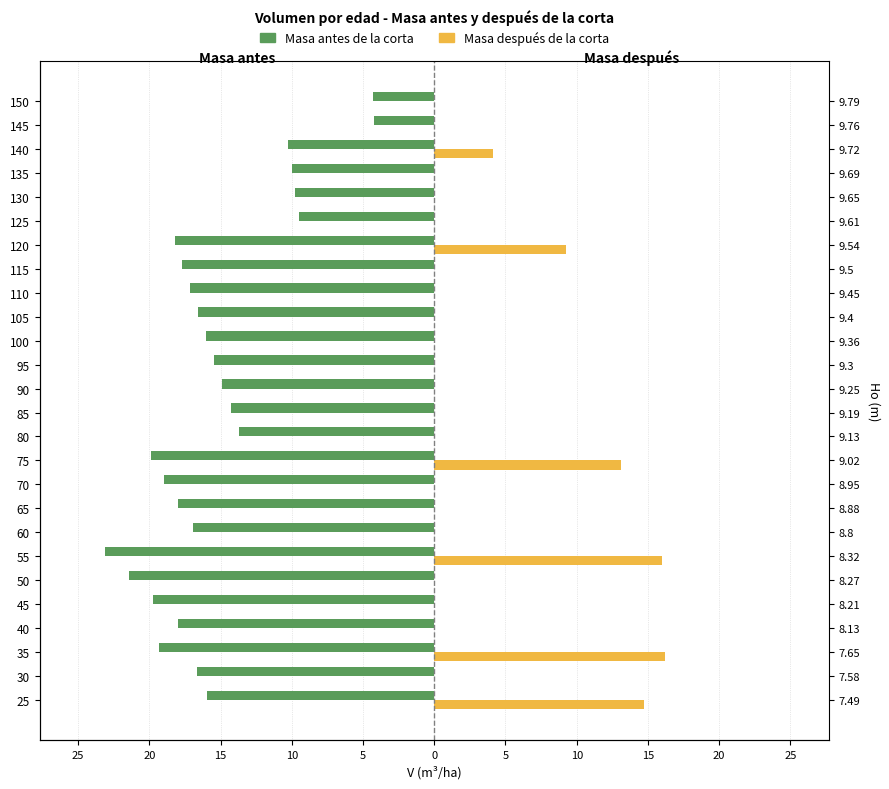

What are all the series names shown in the legend?

Masa antes de la corta, Masa después de la corta